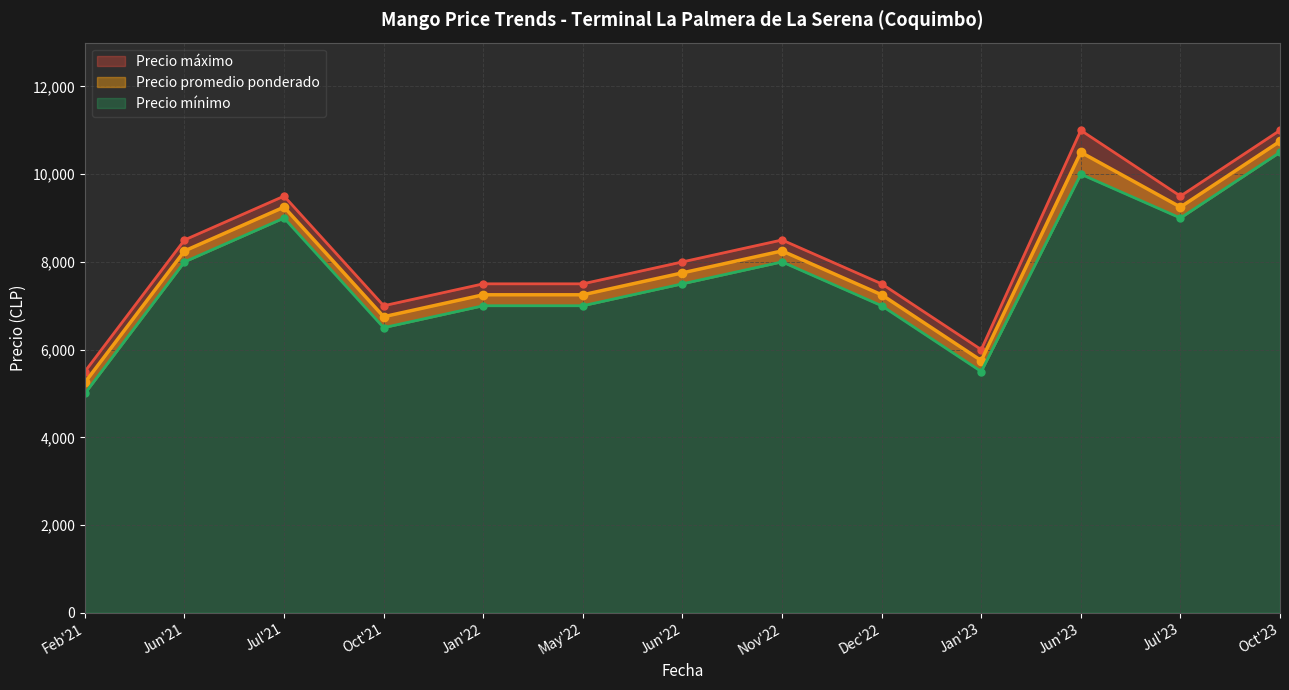

Which series changed the most between 2023-07 and 2021-08?

Precio maximo